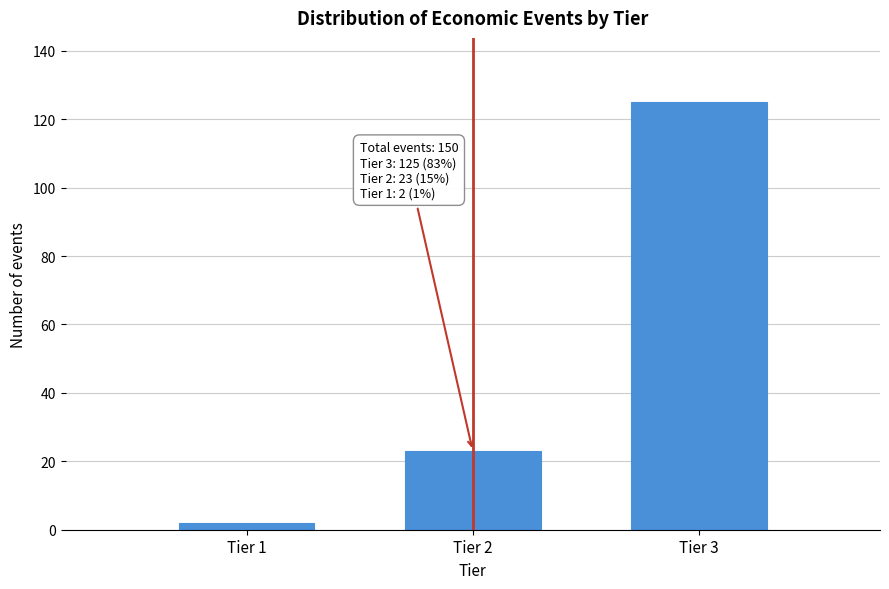

Reading left to right, list all the values displayed in this chart.

2	23	125